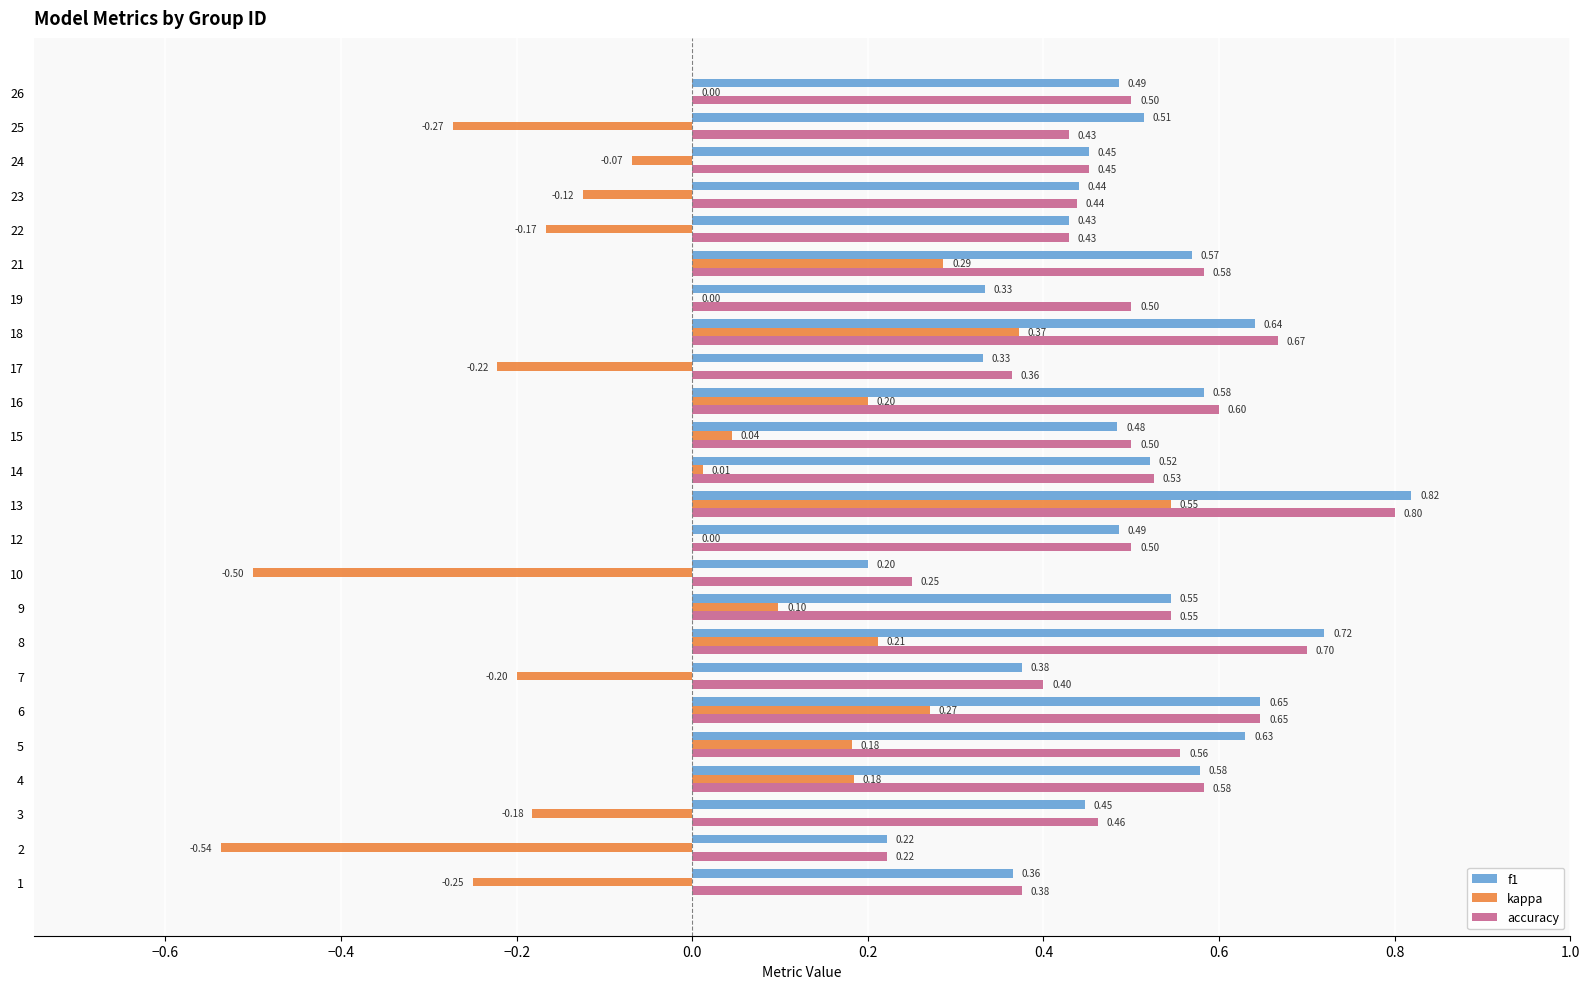

Between 13 and 14, which series saw the biggest shift?

kappa